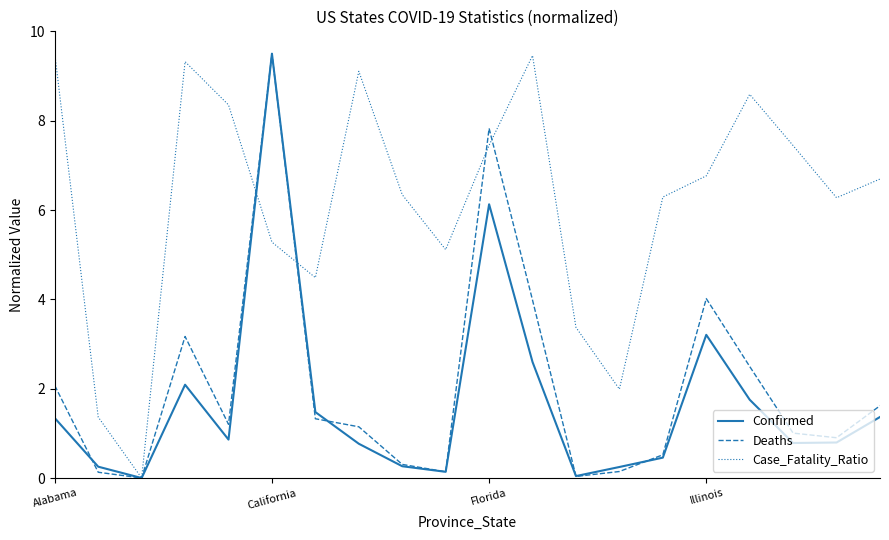

Does the chart have visible grid lines?

No